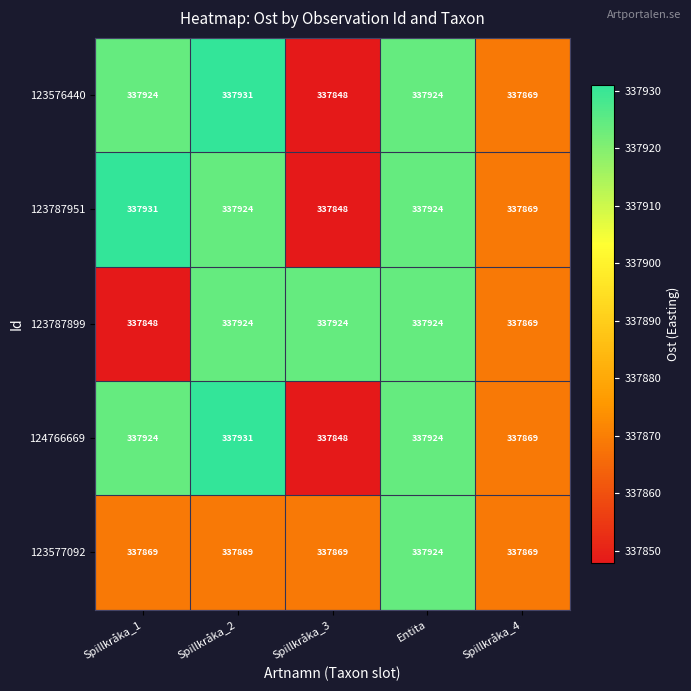

What is the difference between the second highest and second lowest values in the 123576440 series?

55